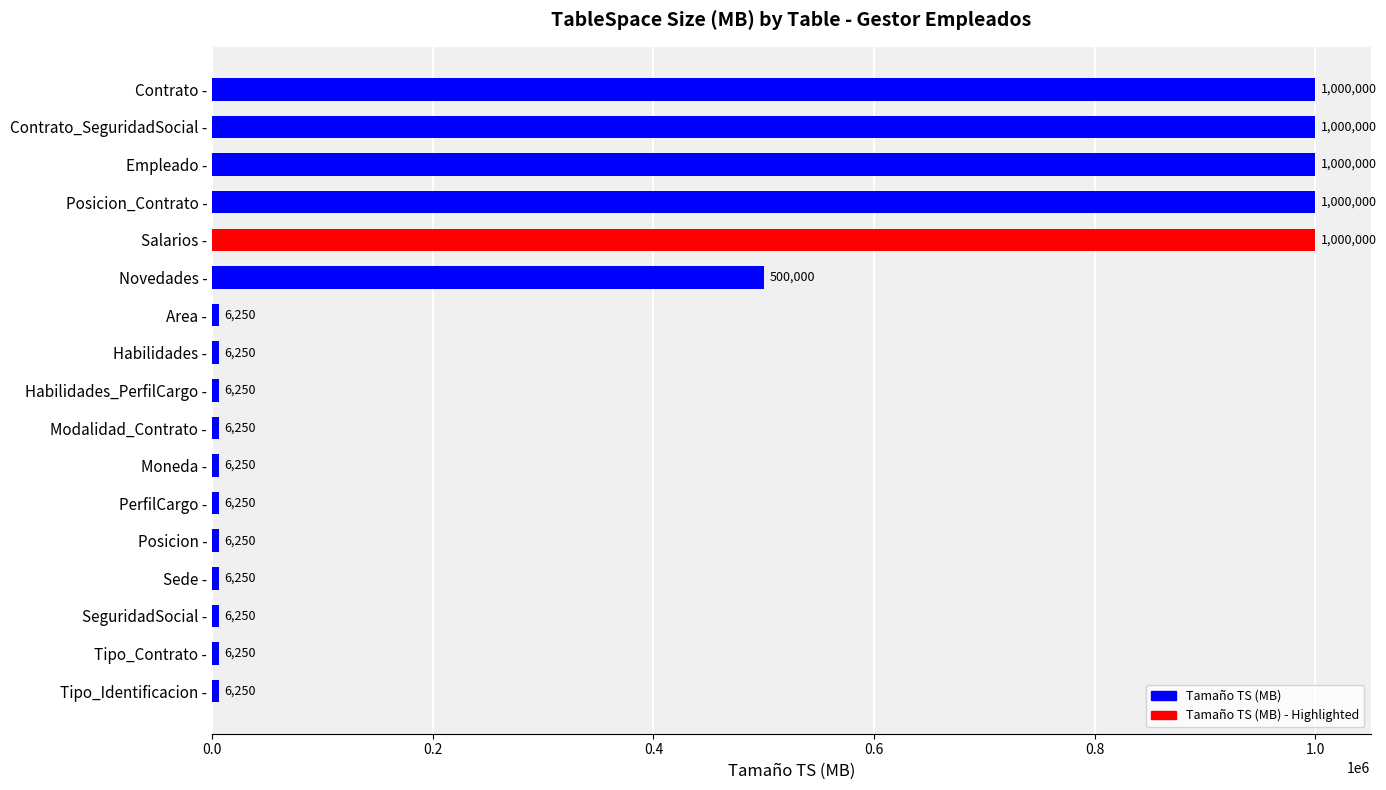

What is the smallest value displayed?

6250